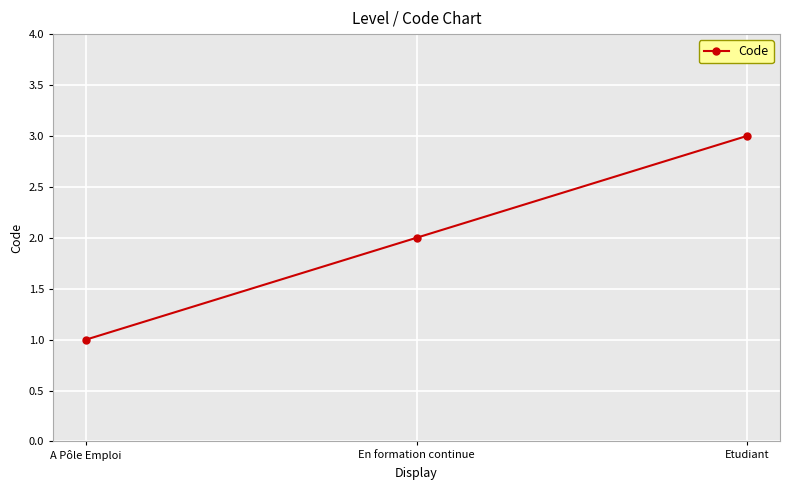

What is the label of the 2nd point from the left?

En formation continue